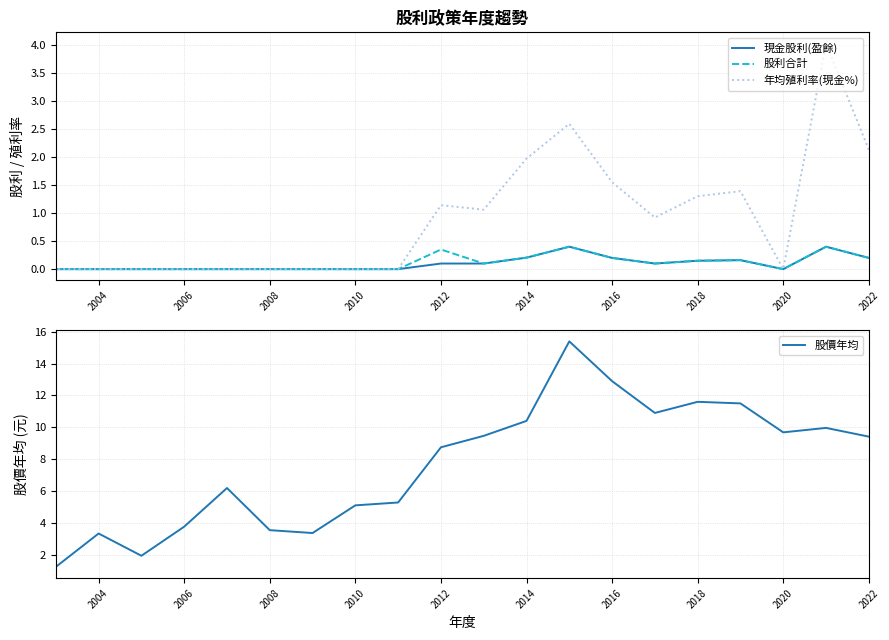

True or false: 年均殖利率(現金%) and 股價年均 cross at least once.

False